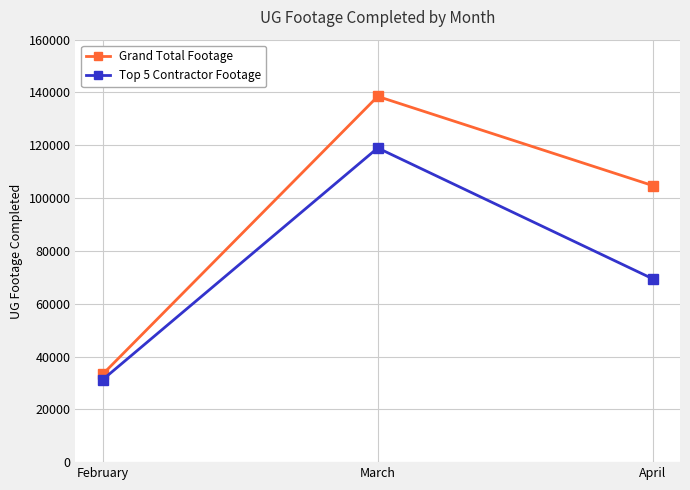

What is the difference between the maximum and minimum values in the Grand Total Footage series?

105145